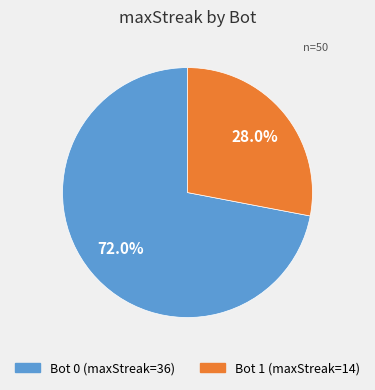

How many slices are in this pie chart?

2